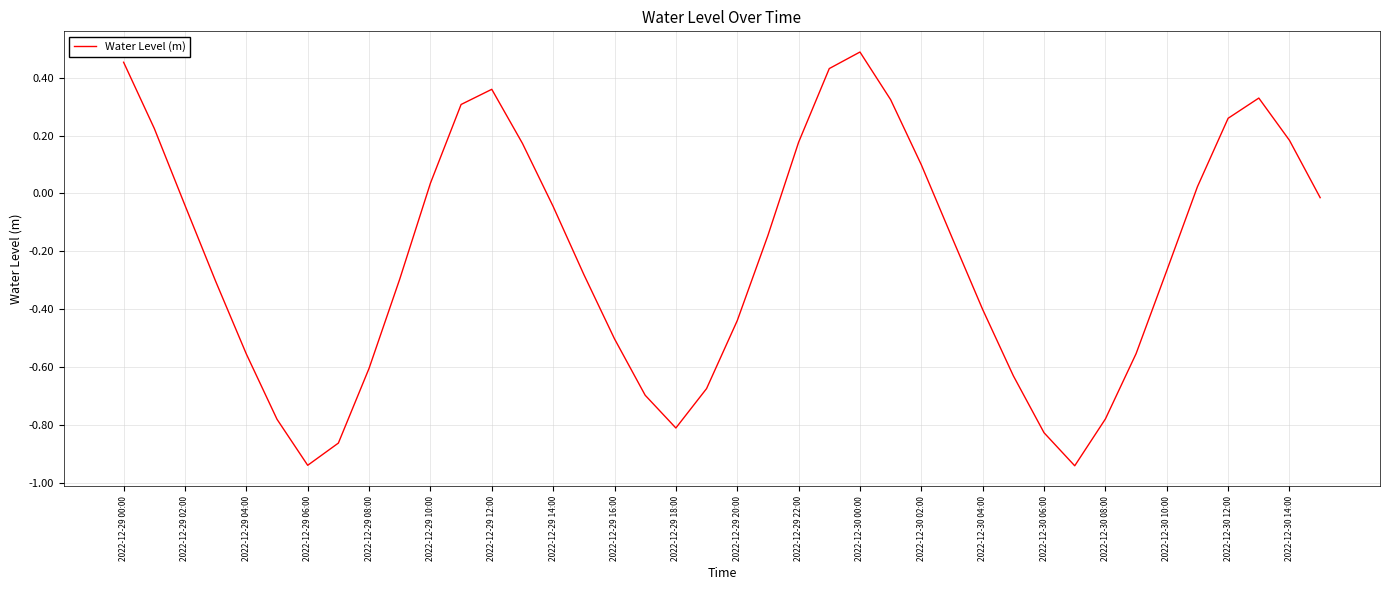

How many lines are shown in the chart?

1